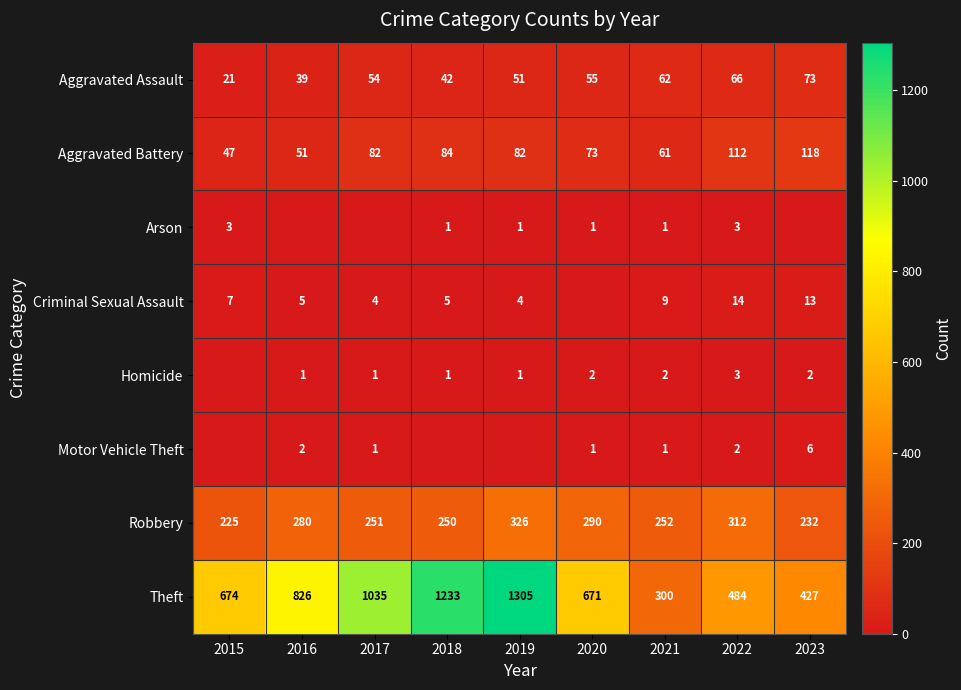

Which category has the highest value across all series?

2019